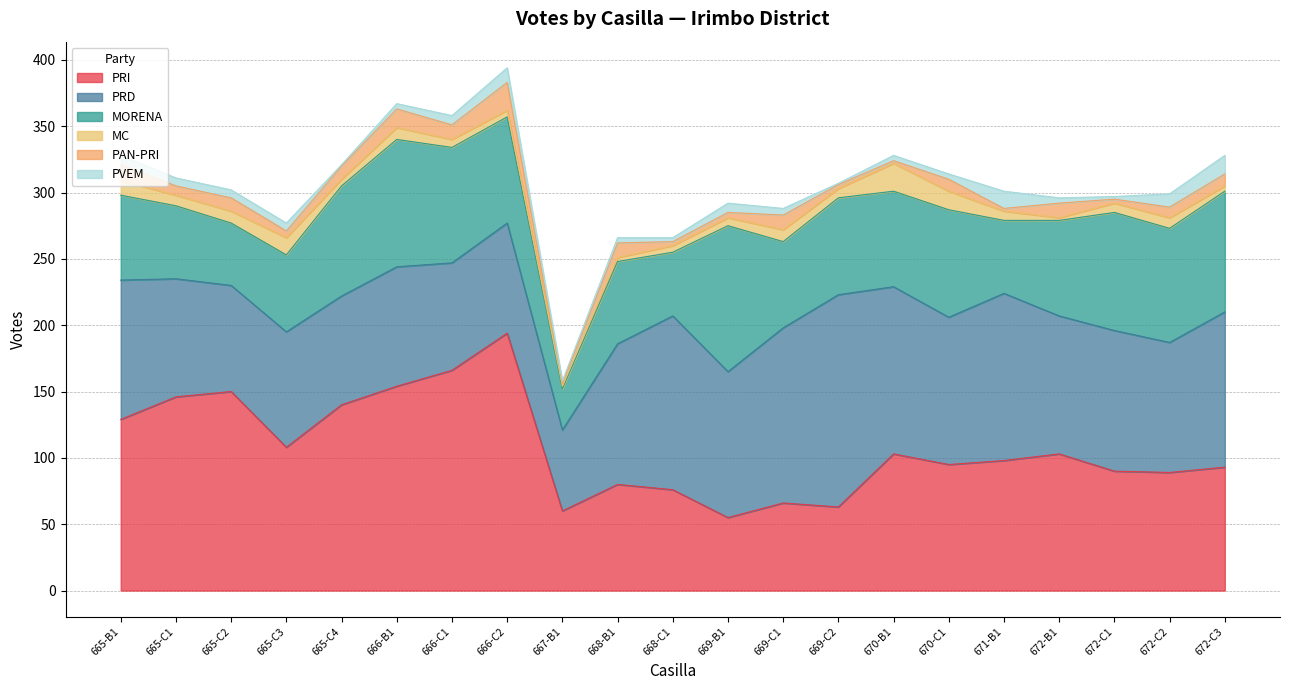

What position from the right is 672-B1?

4